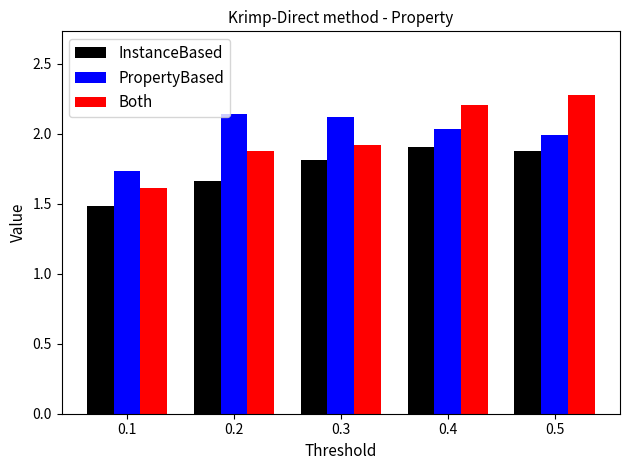

At how many categories does at least one series exceed 2?

4